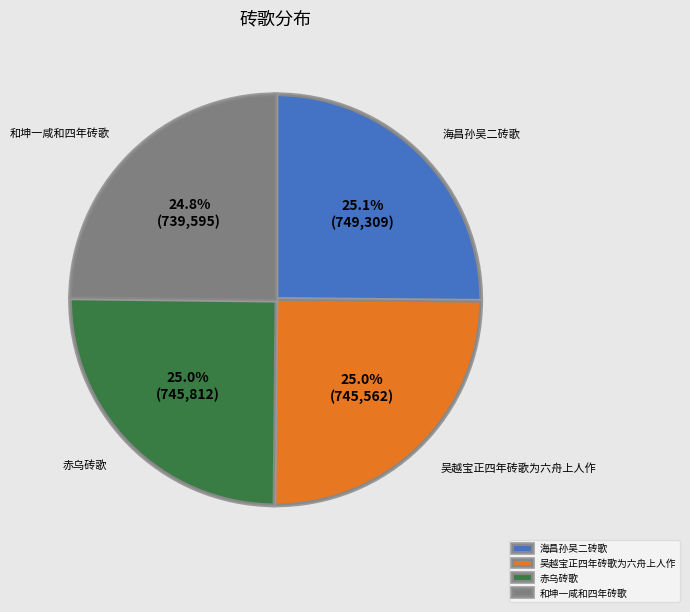

Is it true that 海昌孙吴二砖歌 is 25% of the pie?

True